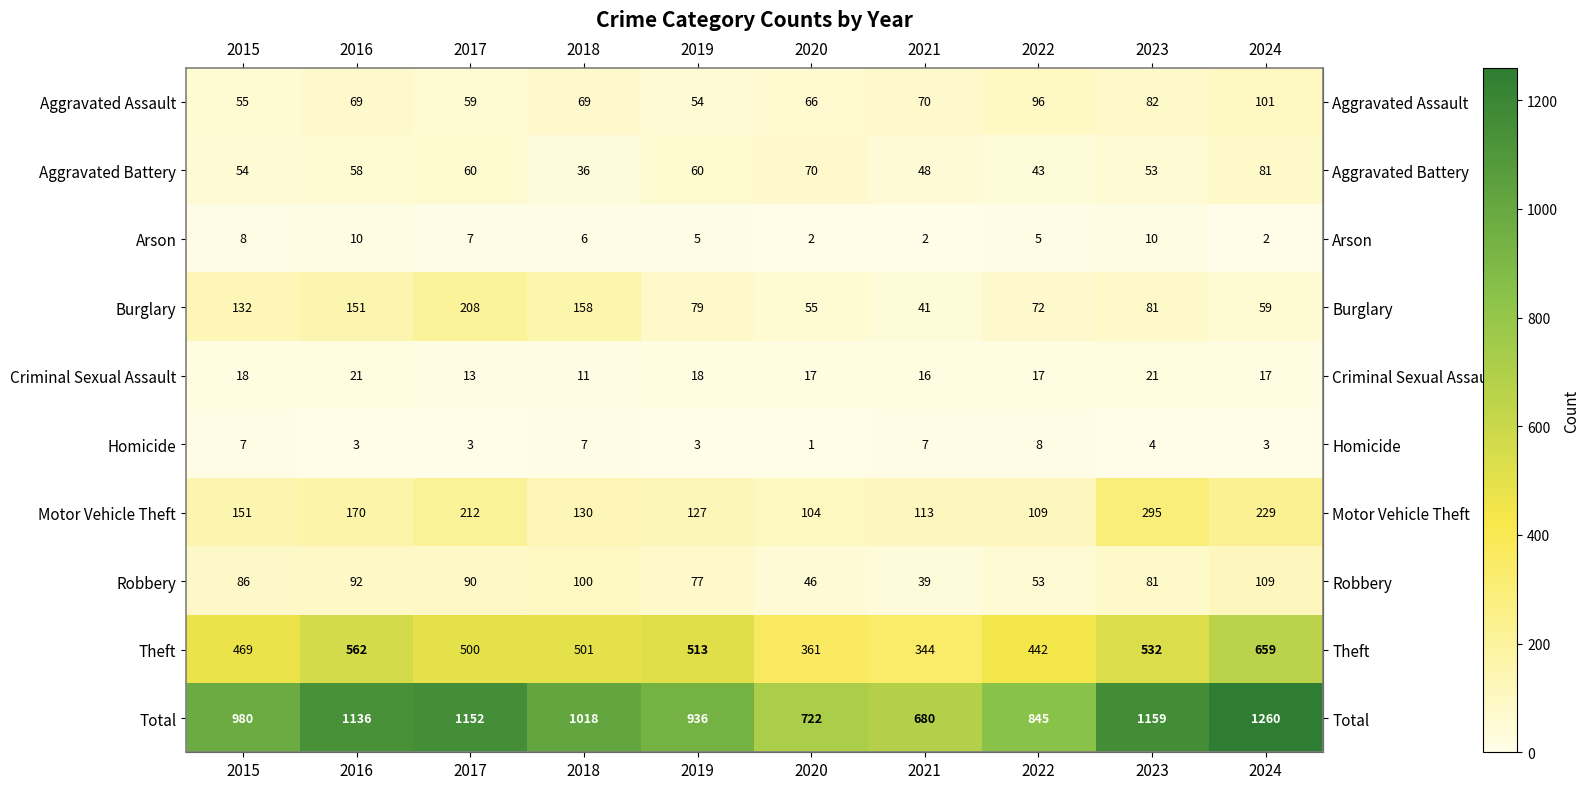

What is the difference between the Burglary values at 2024 and 2018?

99